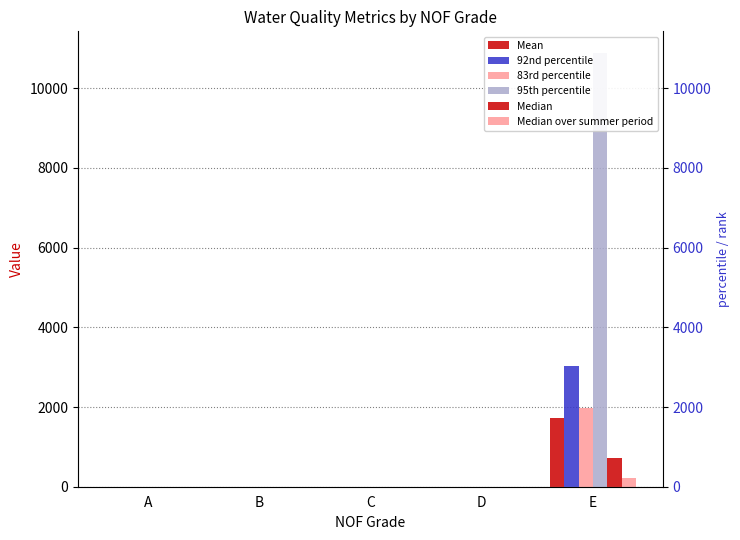

True or false: 95th percentile has a value of 1.2 at A.

False